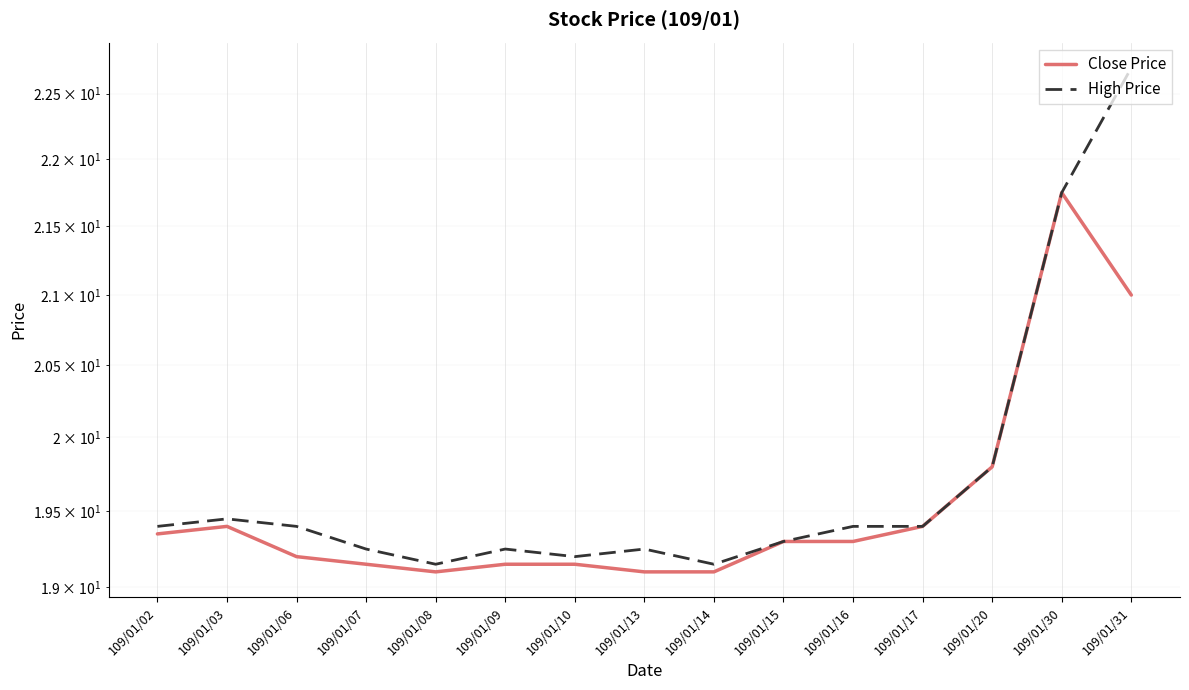

What is the difference between the maximum and minimum values in the High Price series?

3.6